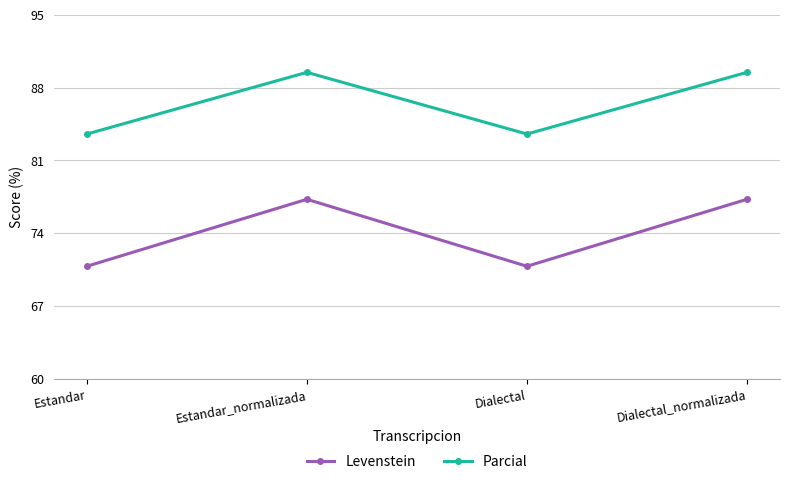

At Dialectal_normalizada, list the series in order from smallest to largest.

Levenstein, Parcial